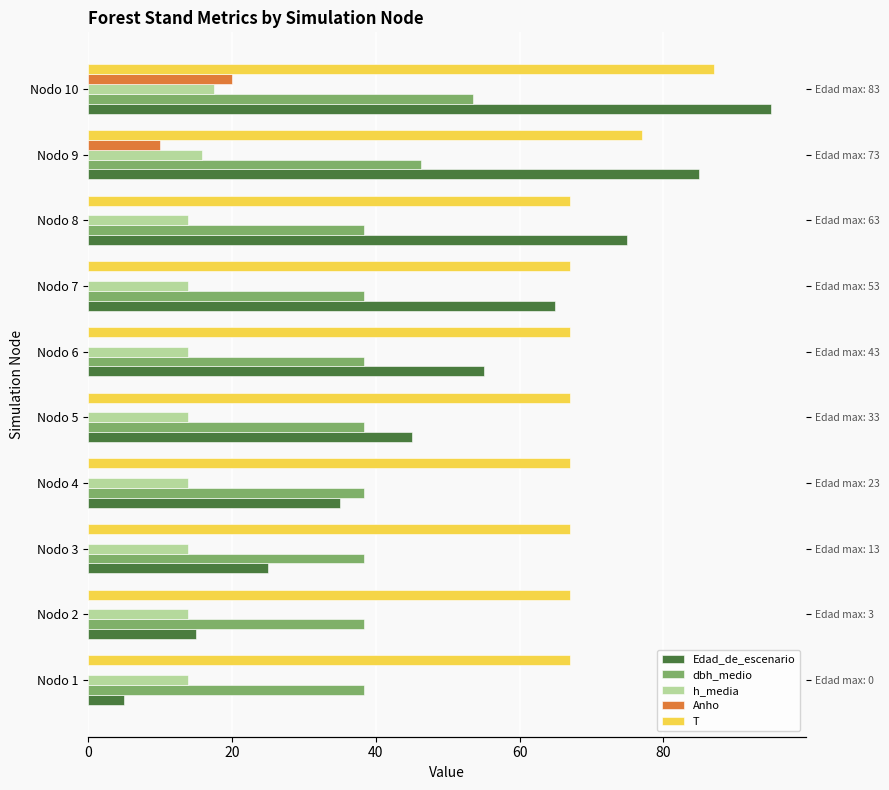

What is the average value of the dbh_medio series?

40.6